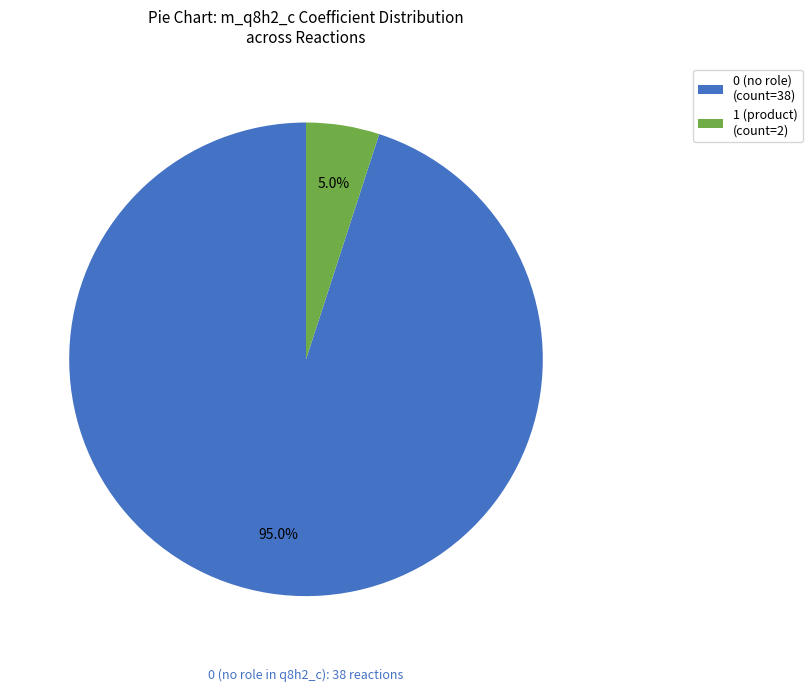

To the nearest percent, what is the difference between the largest and smallest slice percentages?

90%